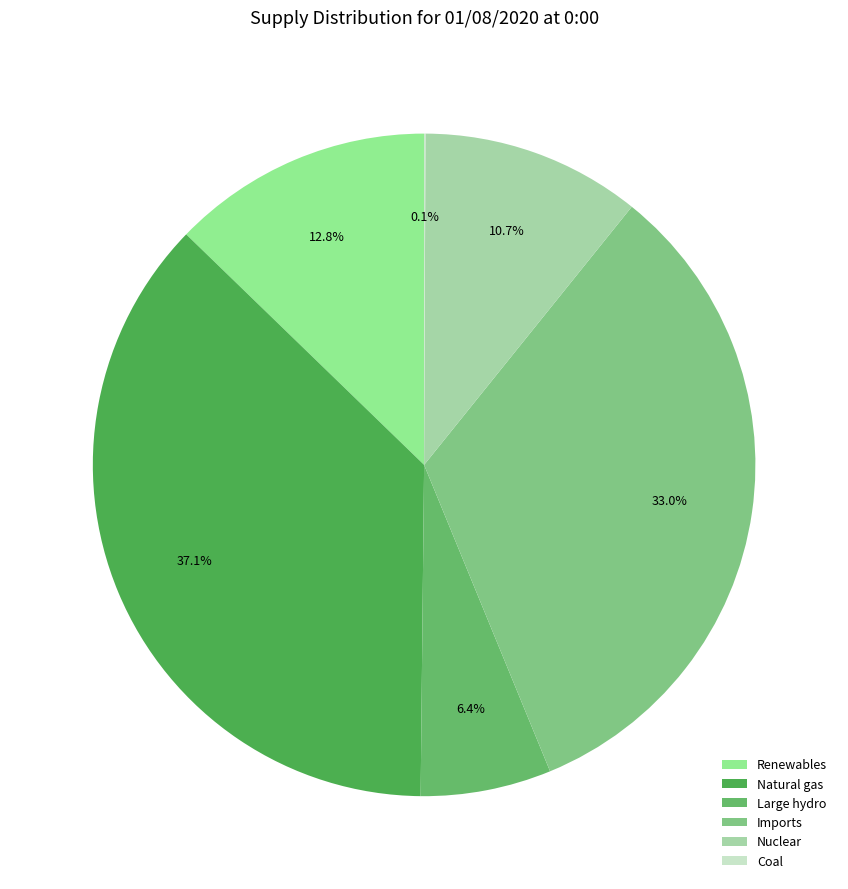

What is the change in value from Renewables to Coal?

-2692